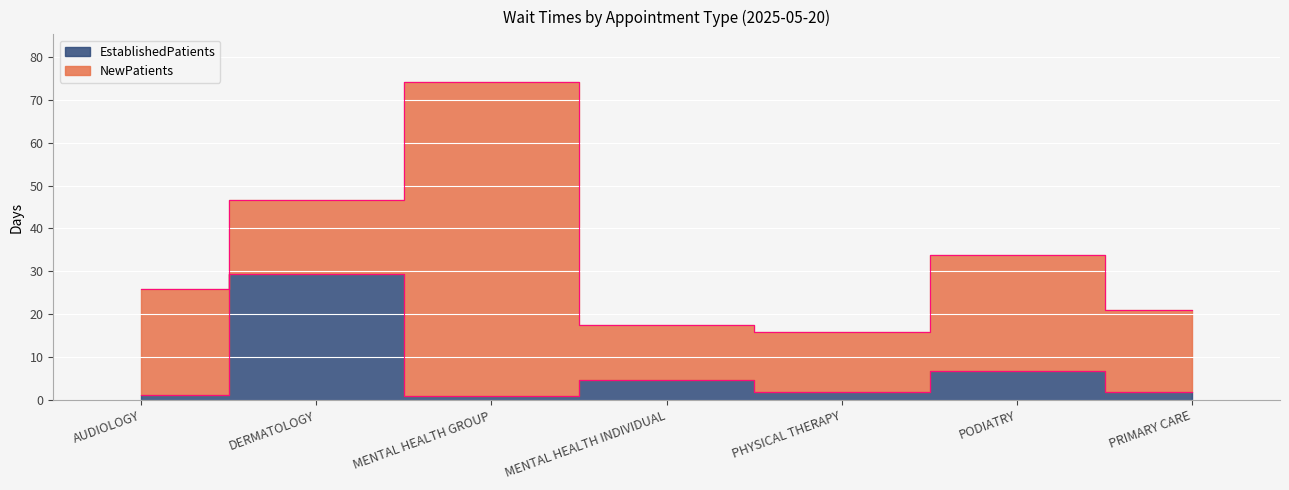

How many interior local peaks (higher than both neighbors) does the data have?

3